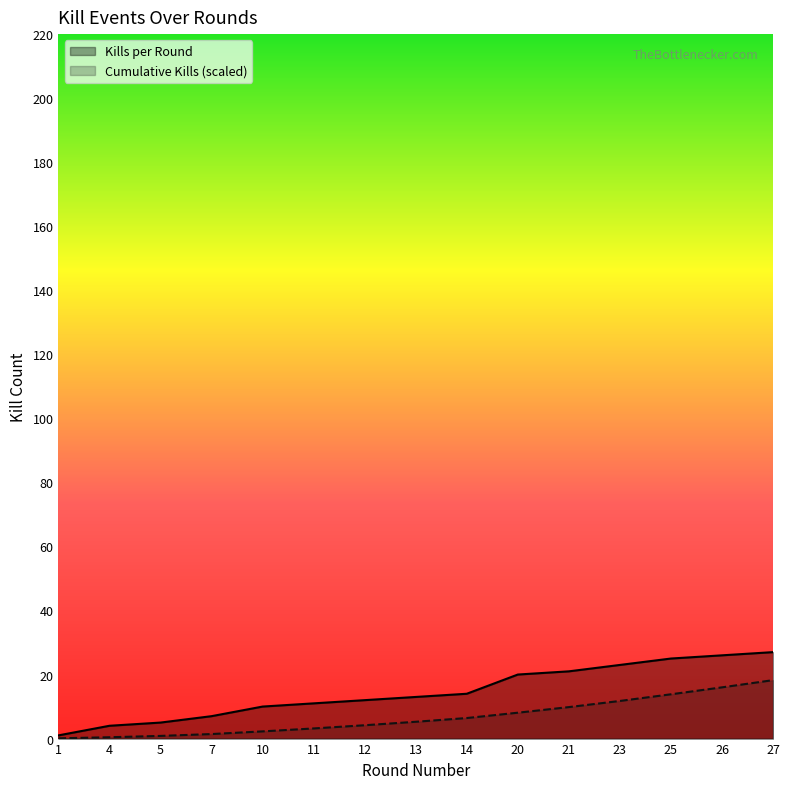

What is the total value across all series at 27?

45.2